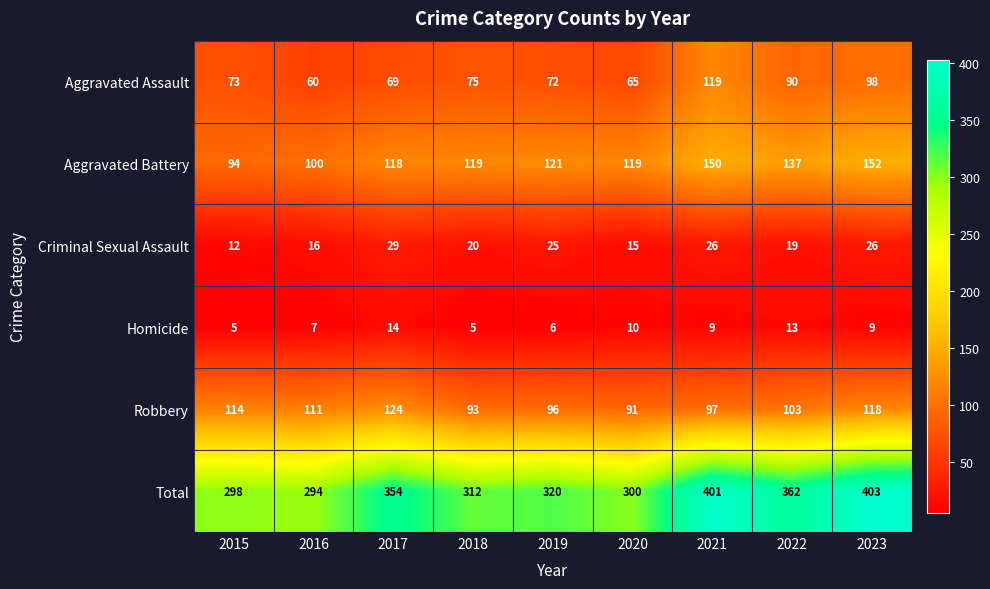

At which label does Homicide first exceed 9?

2017